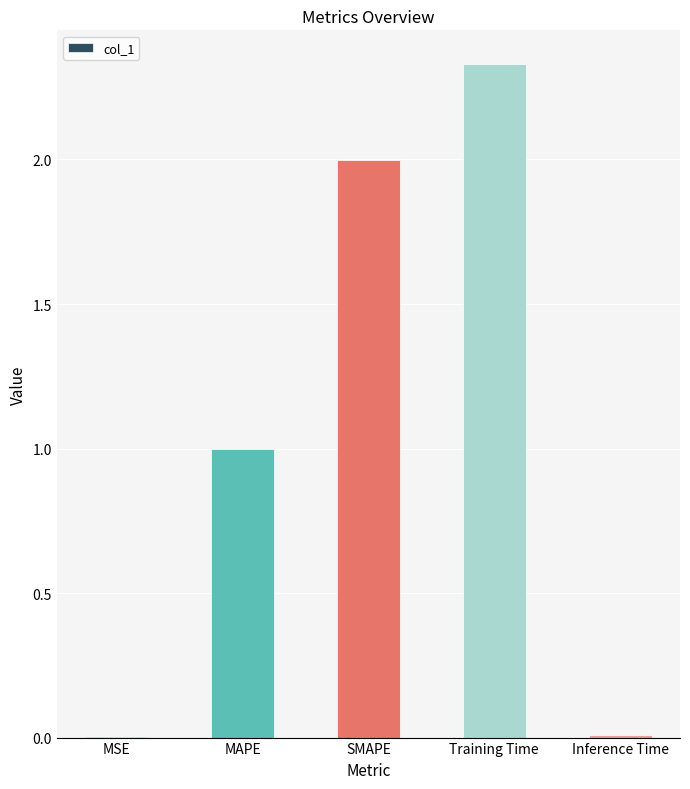

Which has a higher value, Training Time or SMAPE?

Training Time